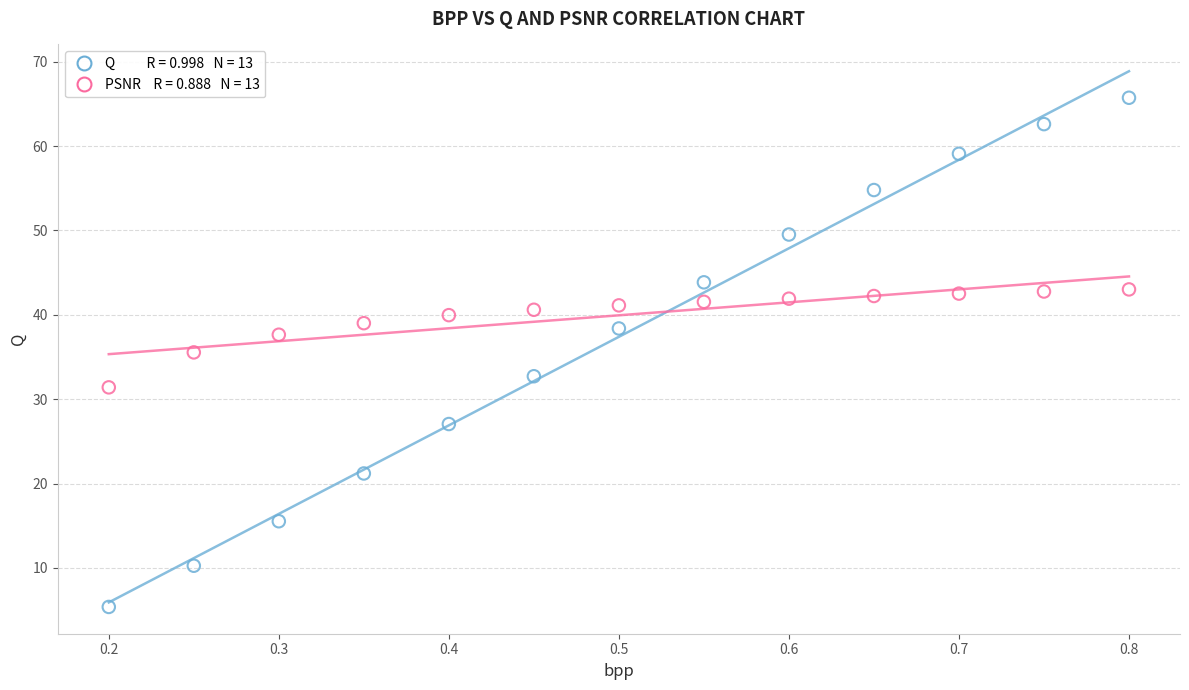

Across all data points, what is the range of X values (max minus min)?

0.6